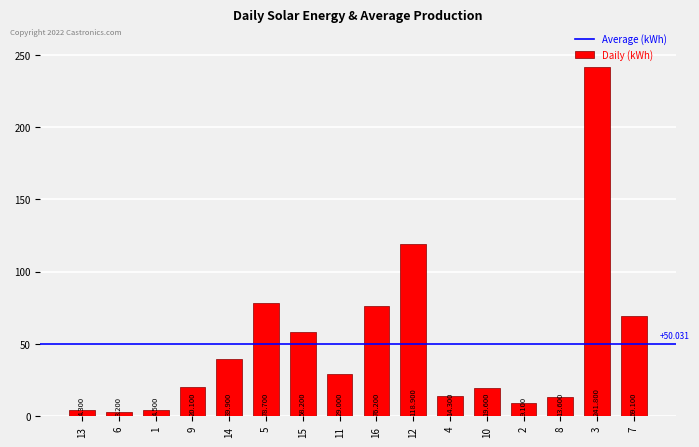

Where does the data first go above 29?

14